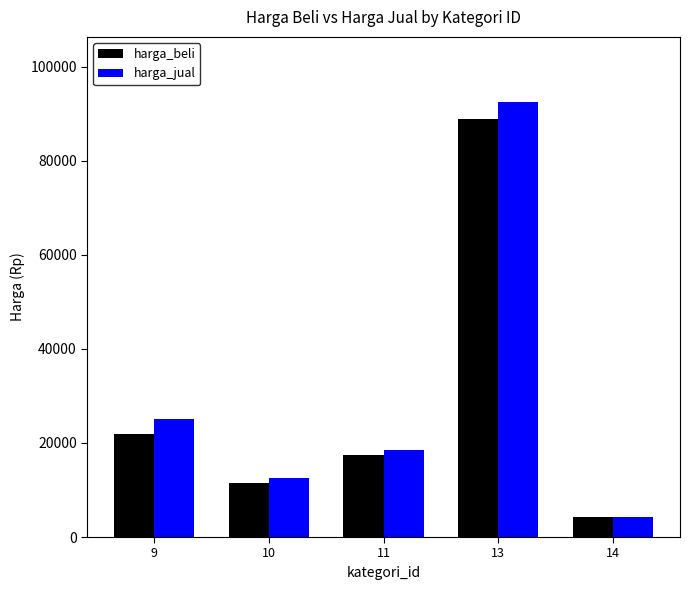

What is the approximate value of harga_jual at 10?

12500